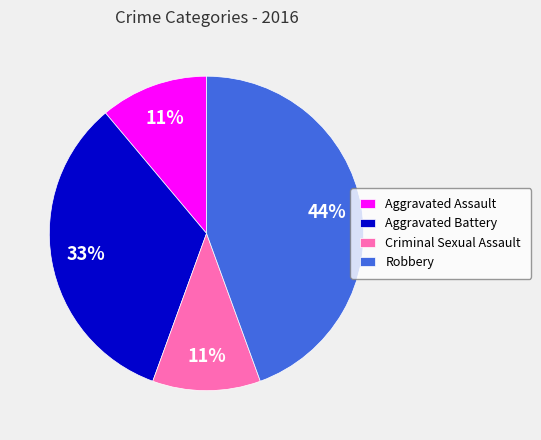

Is it true that Robbery is 38% of the pie?

False